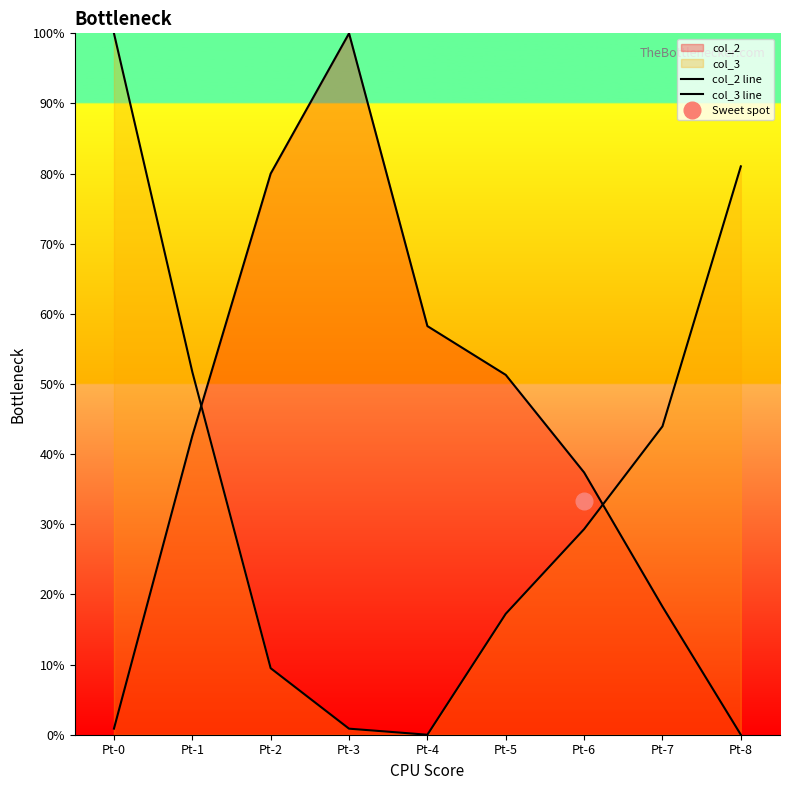

What is the spread (max minus min) of values at Pt-5?

34.1